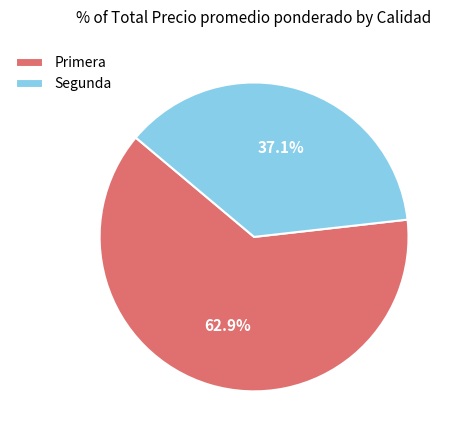

Which category has the smallest portion of the pie?

Segunda